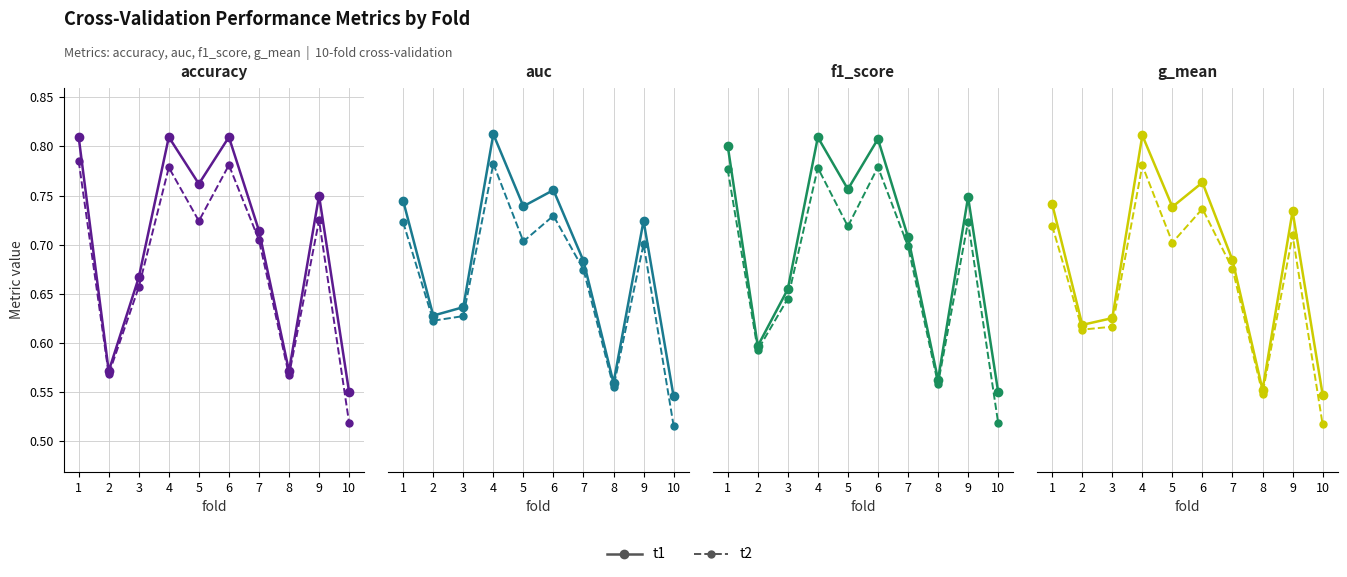

Which series has the widest spread of values?

t1